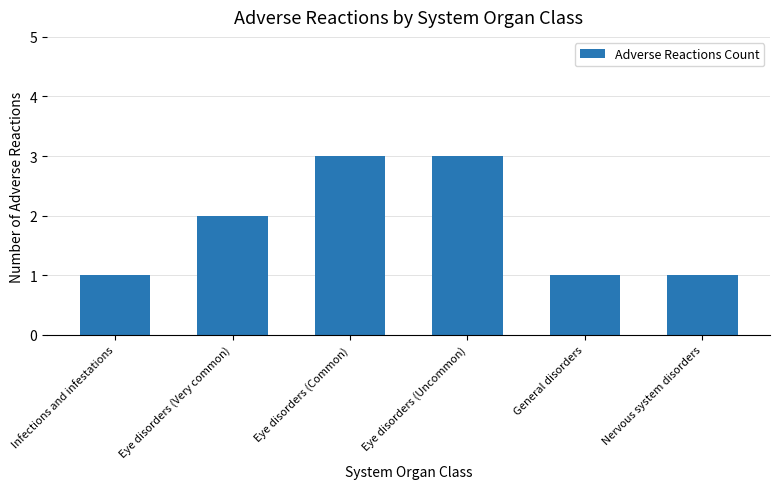

Are the bars horizontal?

No